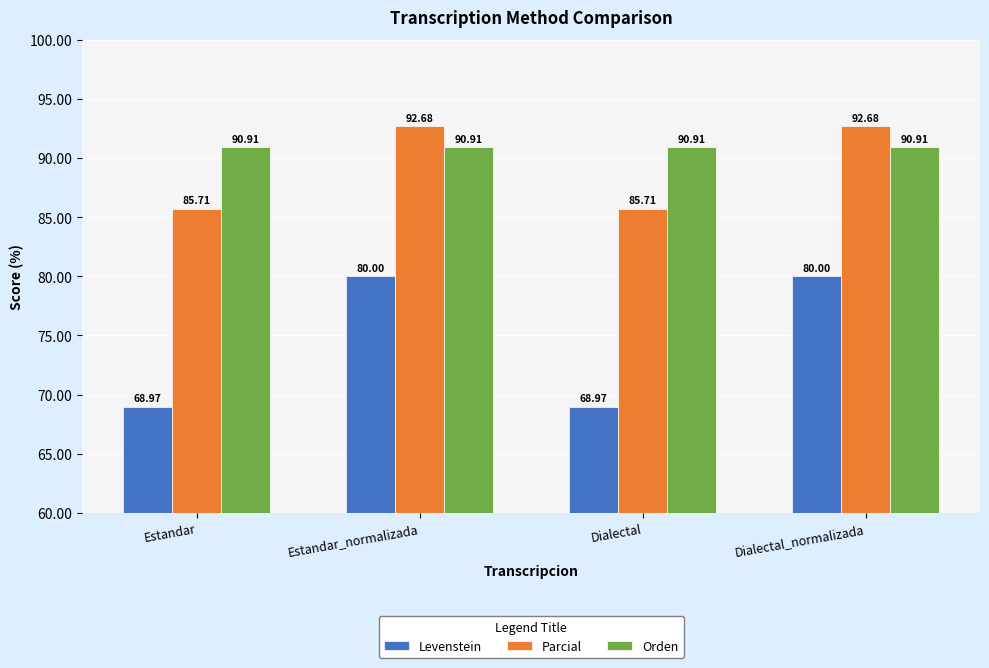

What is the spread (max minus min) of values at Estandar?

21.9